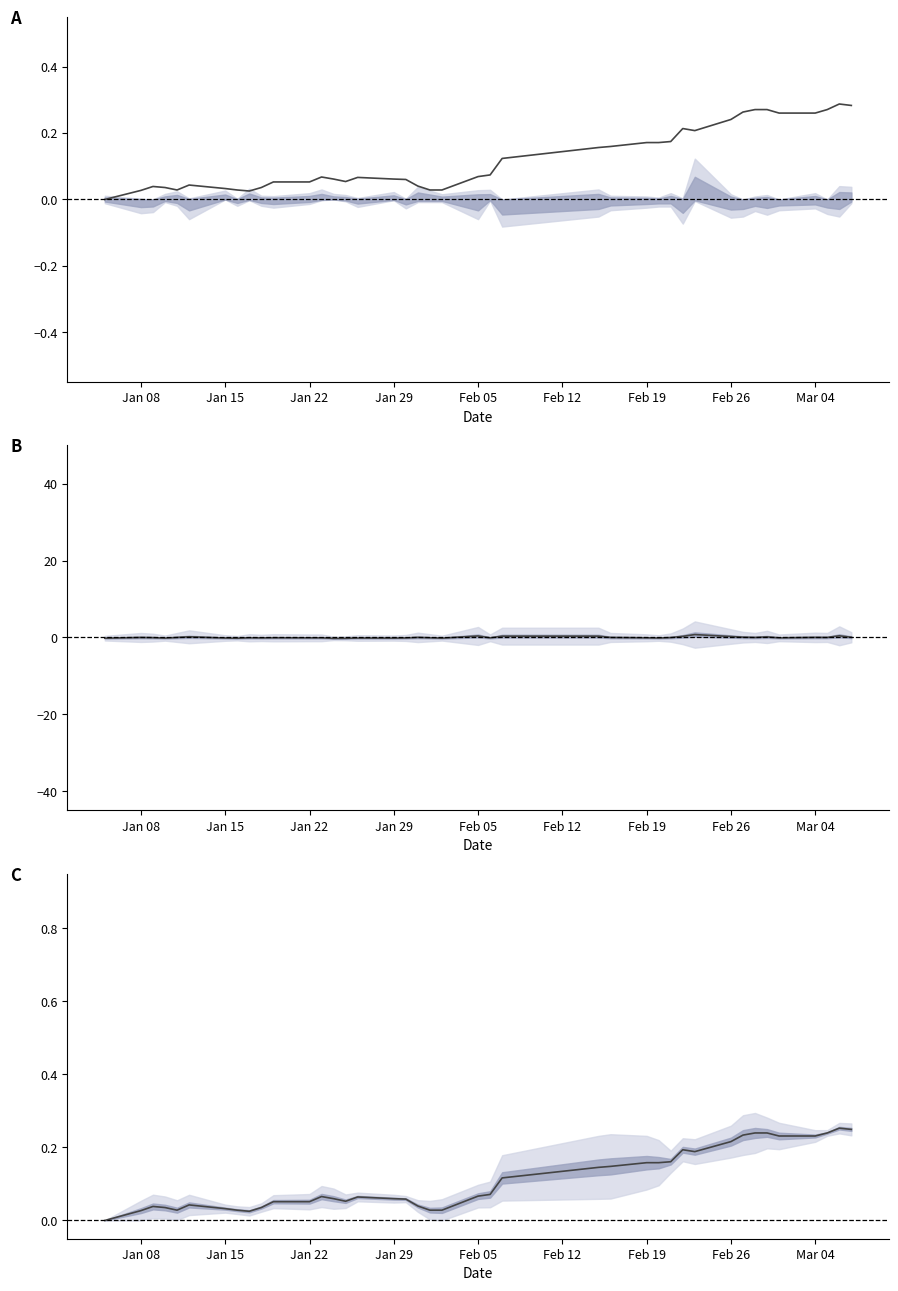

What is the label of the 8th point from the left?

Feb 26